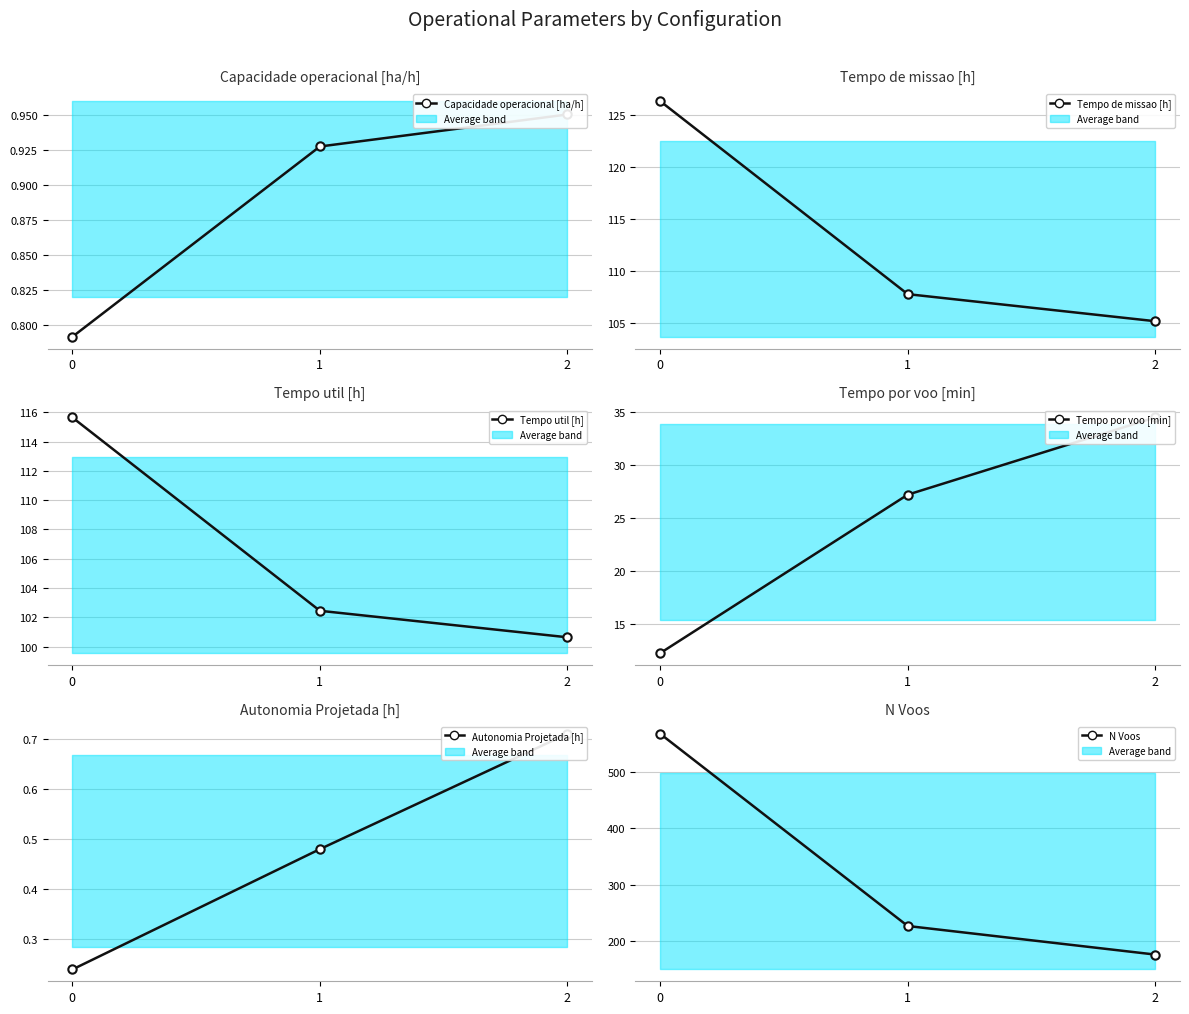

The value of Autonomia Projetada [h] at 0 is 0.2. True or false?

True